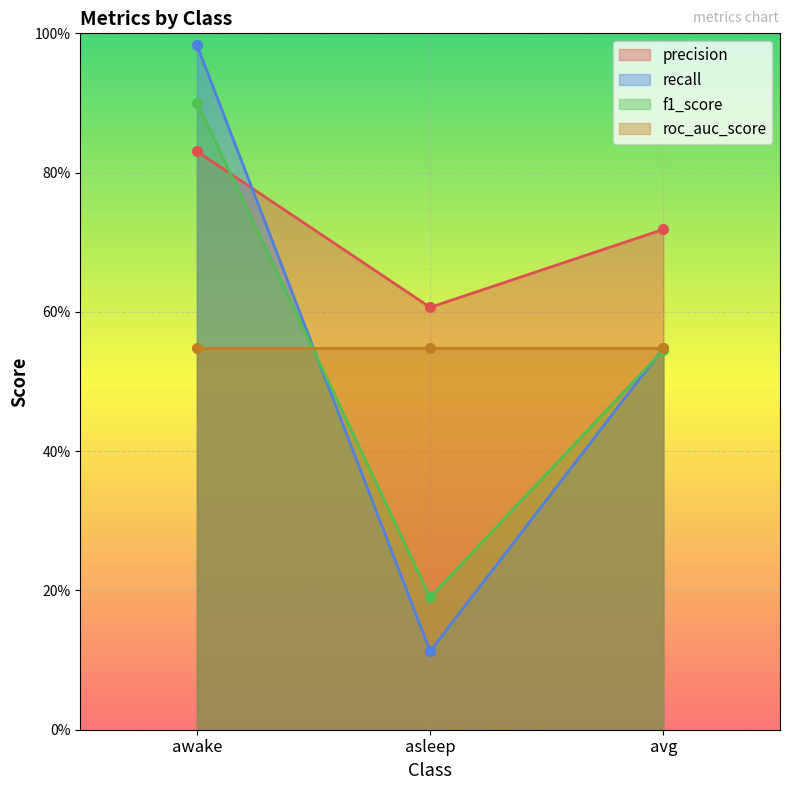

At which label is recall closest to 0?

asleep